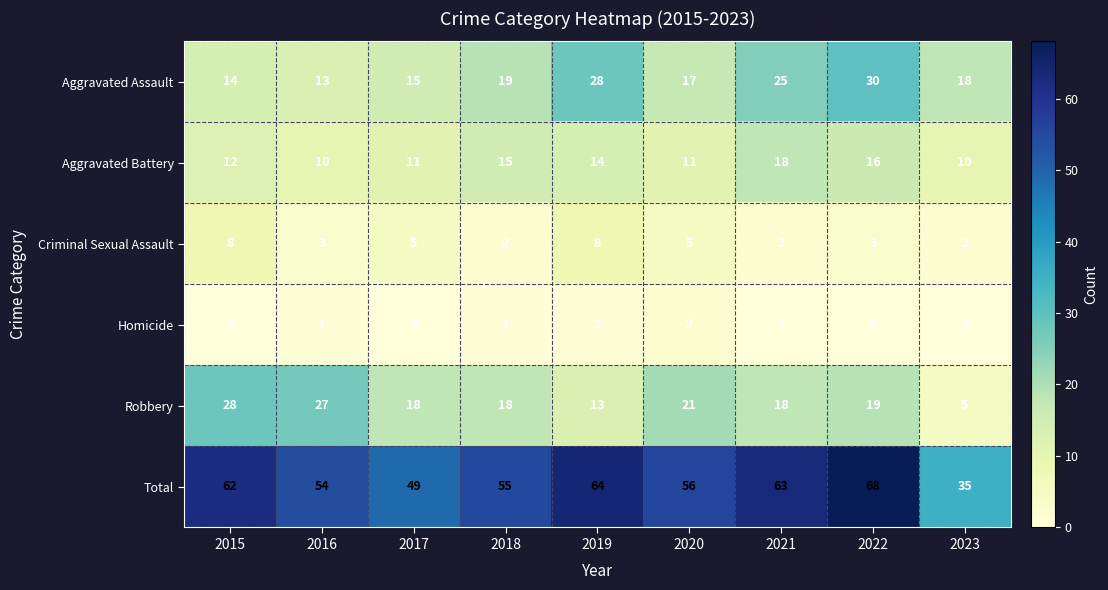

Which category has the lowest value in the Robbery series?

2023